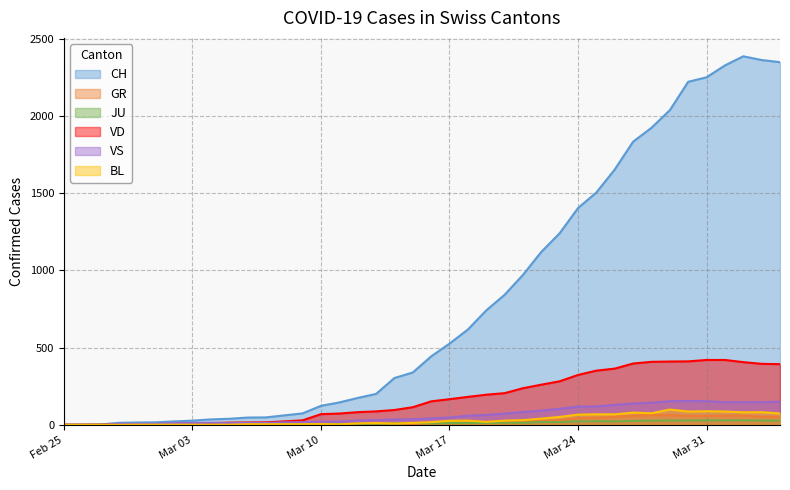

How many lines are shown in the chart?

6